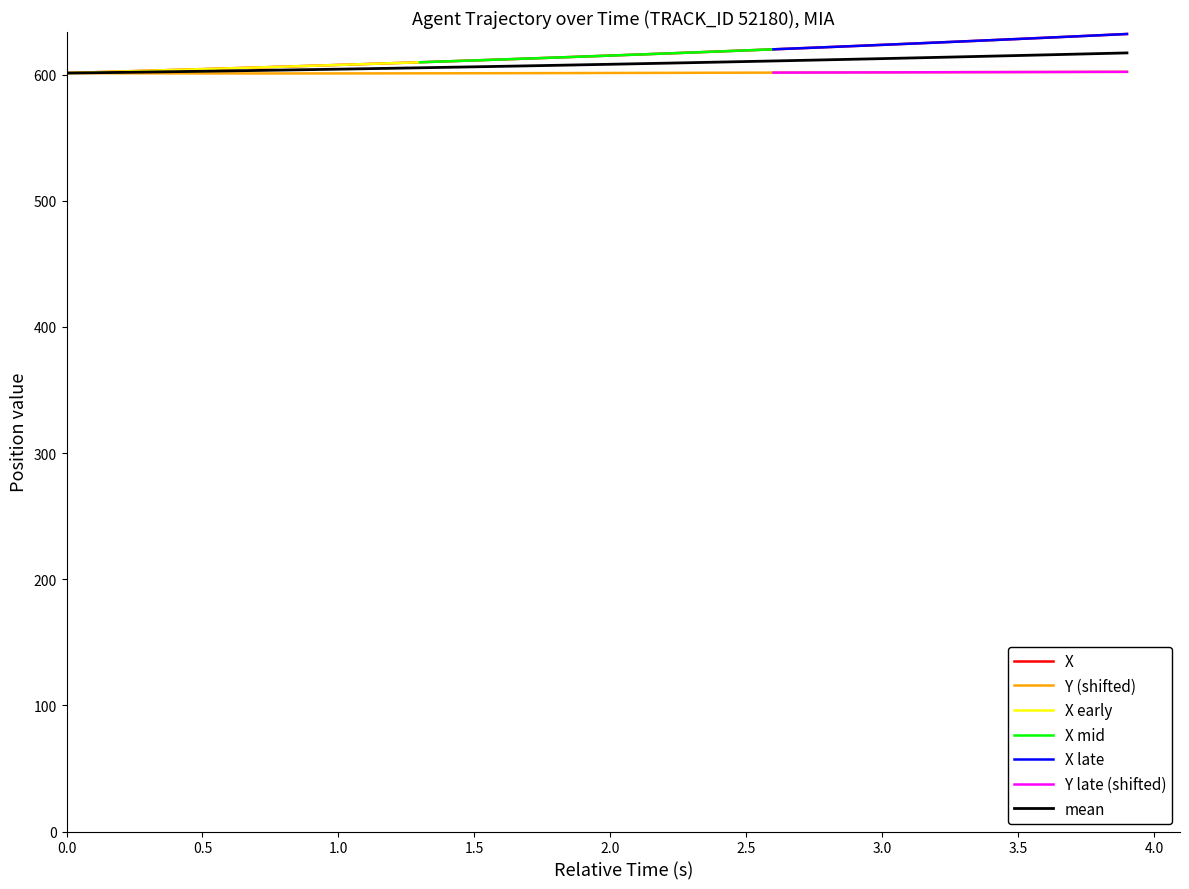

True or false: TIMESTAMP and X cross at least once.

False